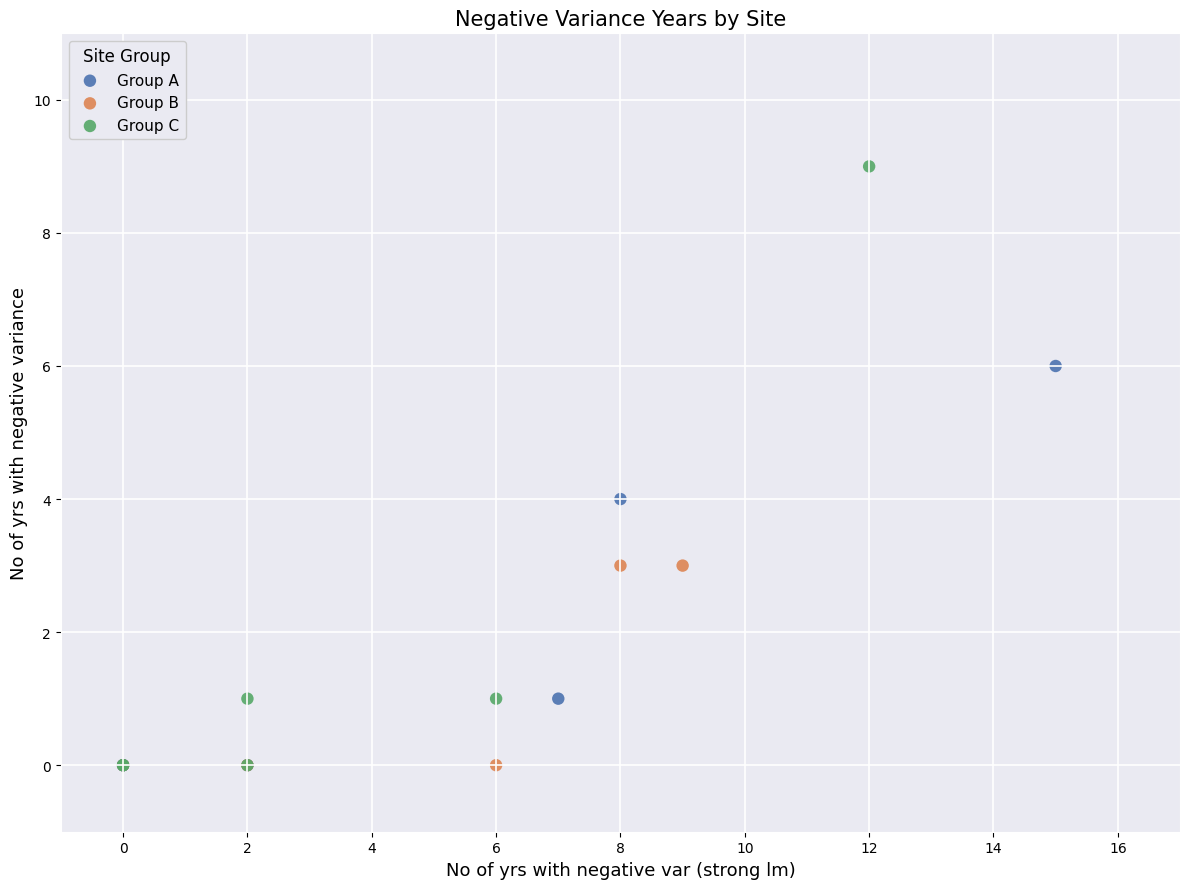

Which series has the largest Y range (max minus min)?

Group C